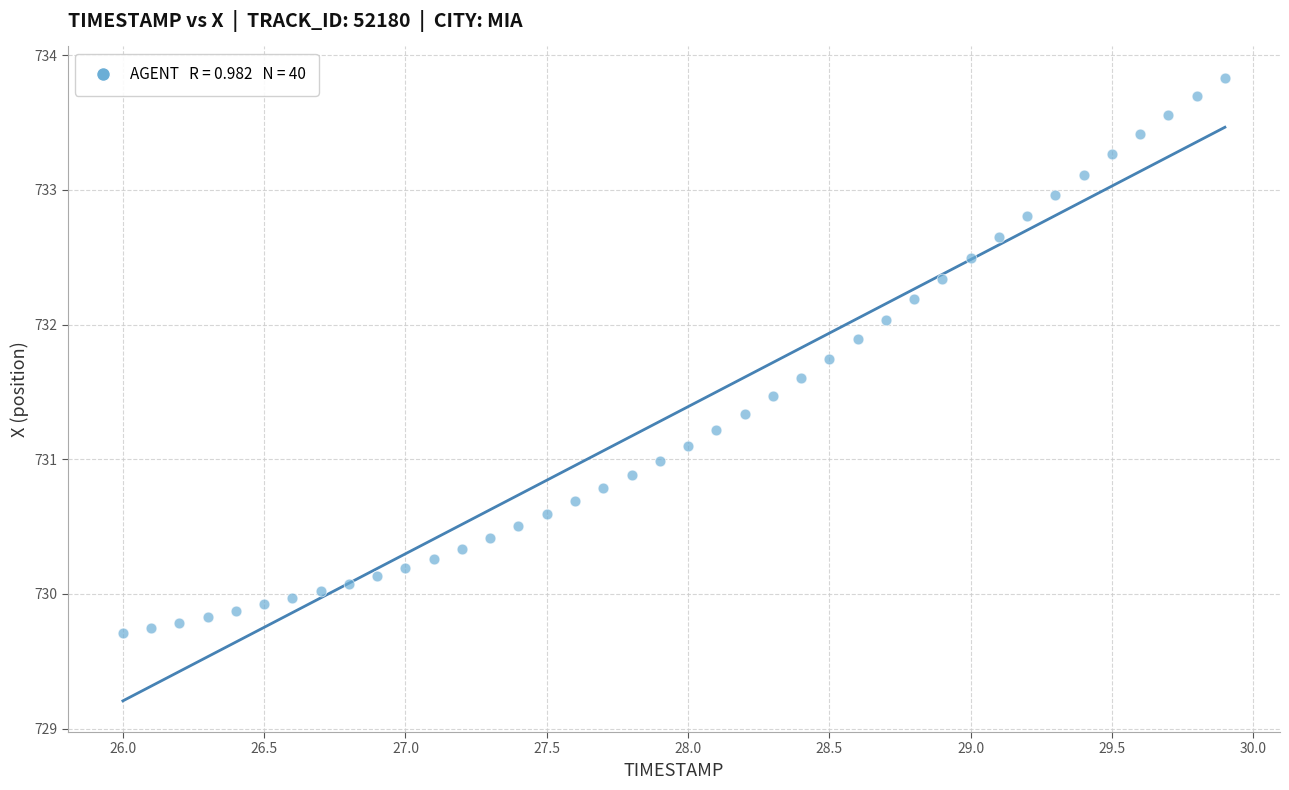

What is the range of Y values (max minus min)?

4.1